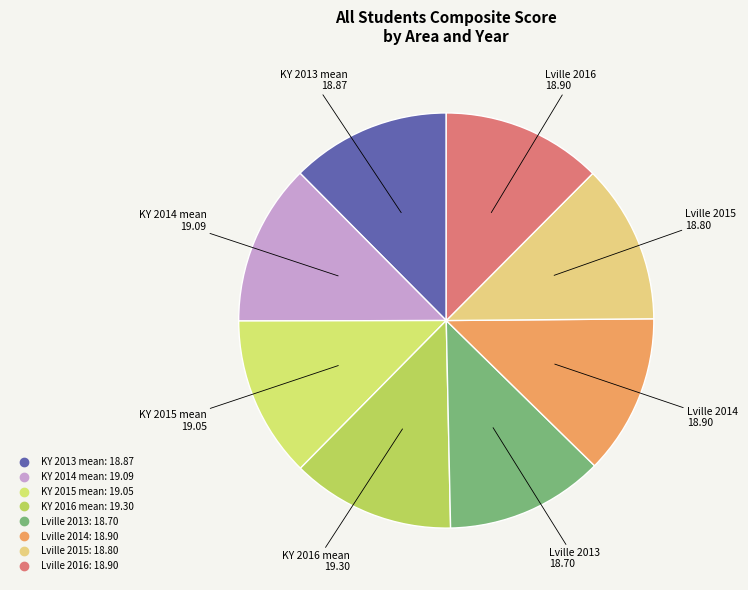

How many slices are in this pie chart?

8